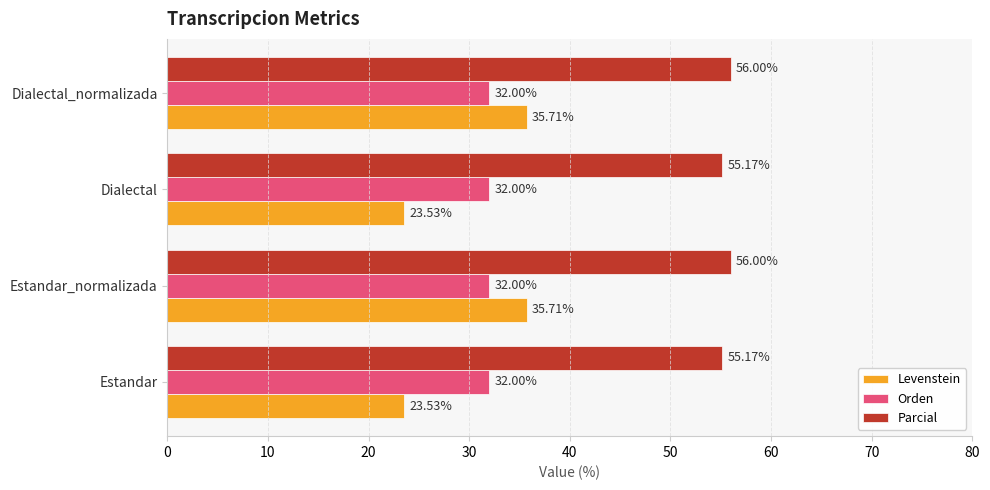

Where is Orden nearest to the value 31?

Estandar